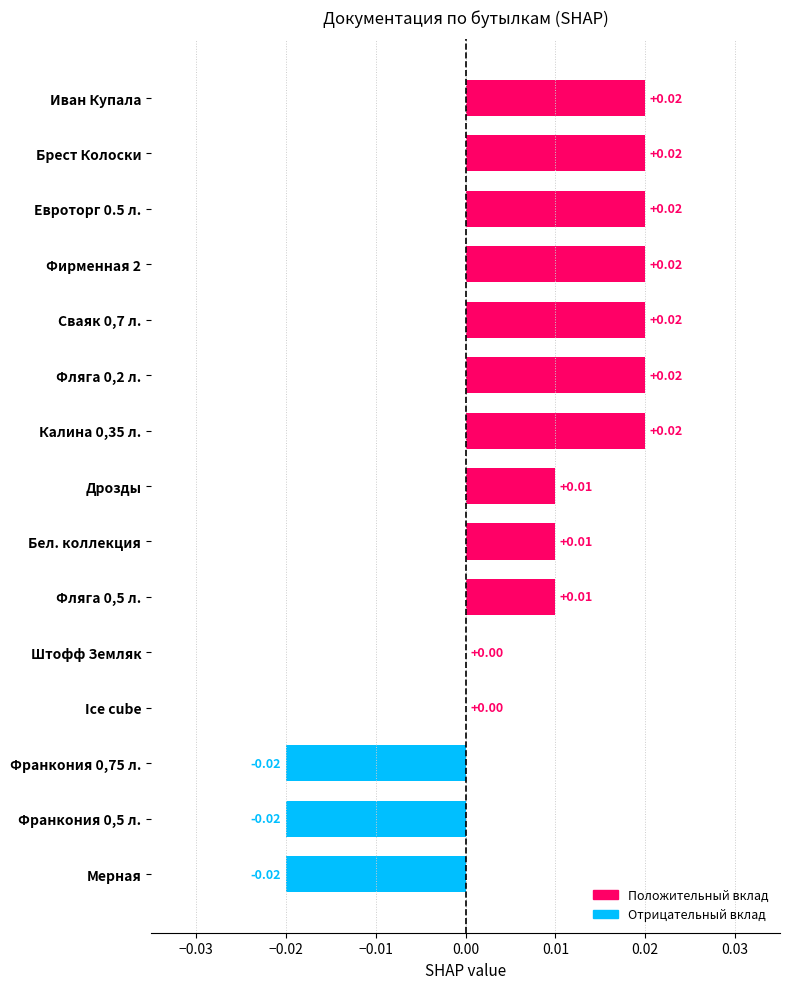

How many data points does each series have?

15